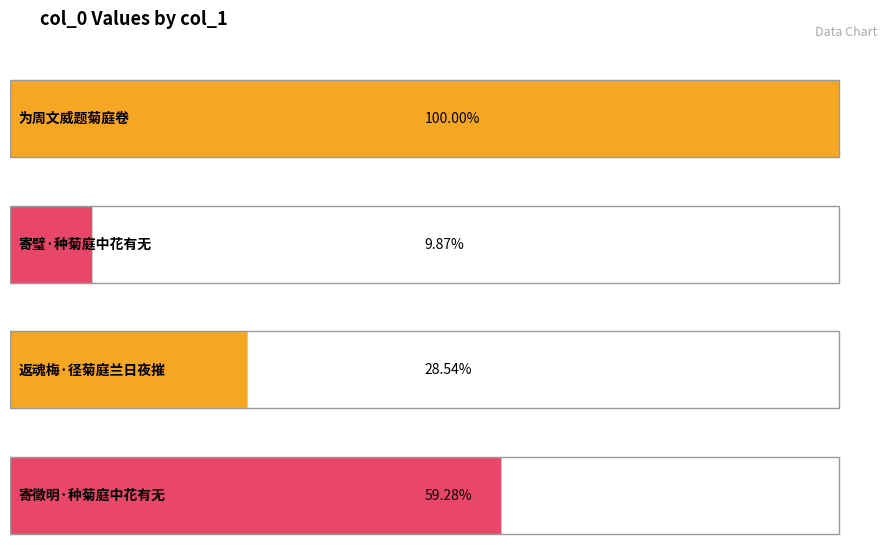

What is the label of the 1st bar from the left?

为周文威题菊庭卷